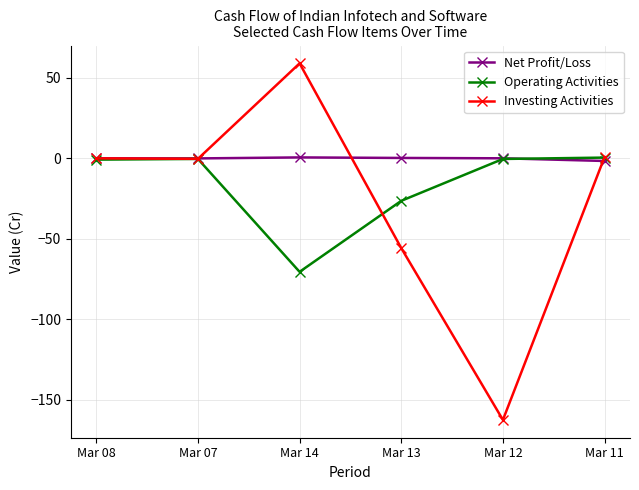

Which series has the largest total across all categories?

Net Profit/Loss